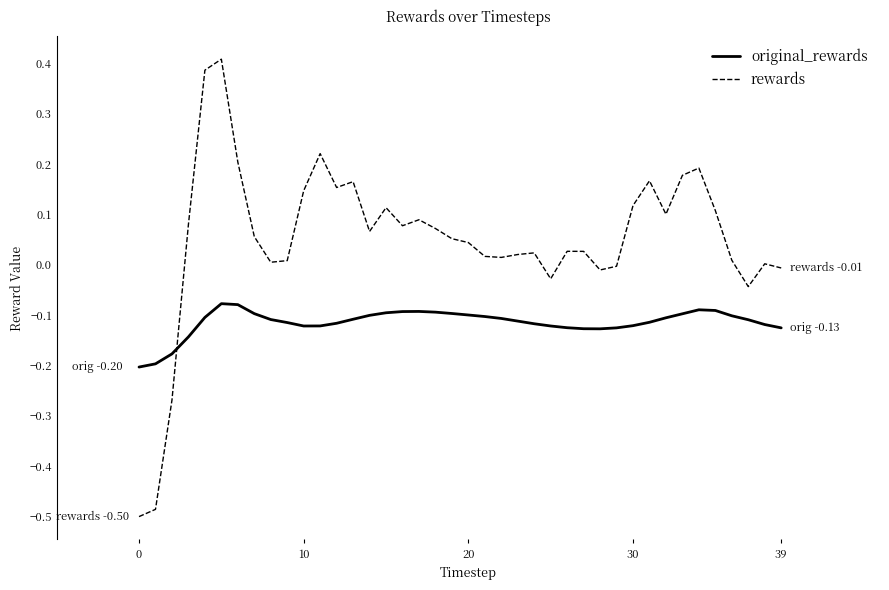

Which series has the largest range (max minus min)?

rewards